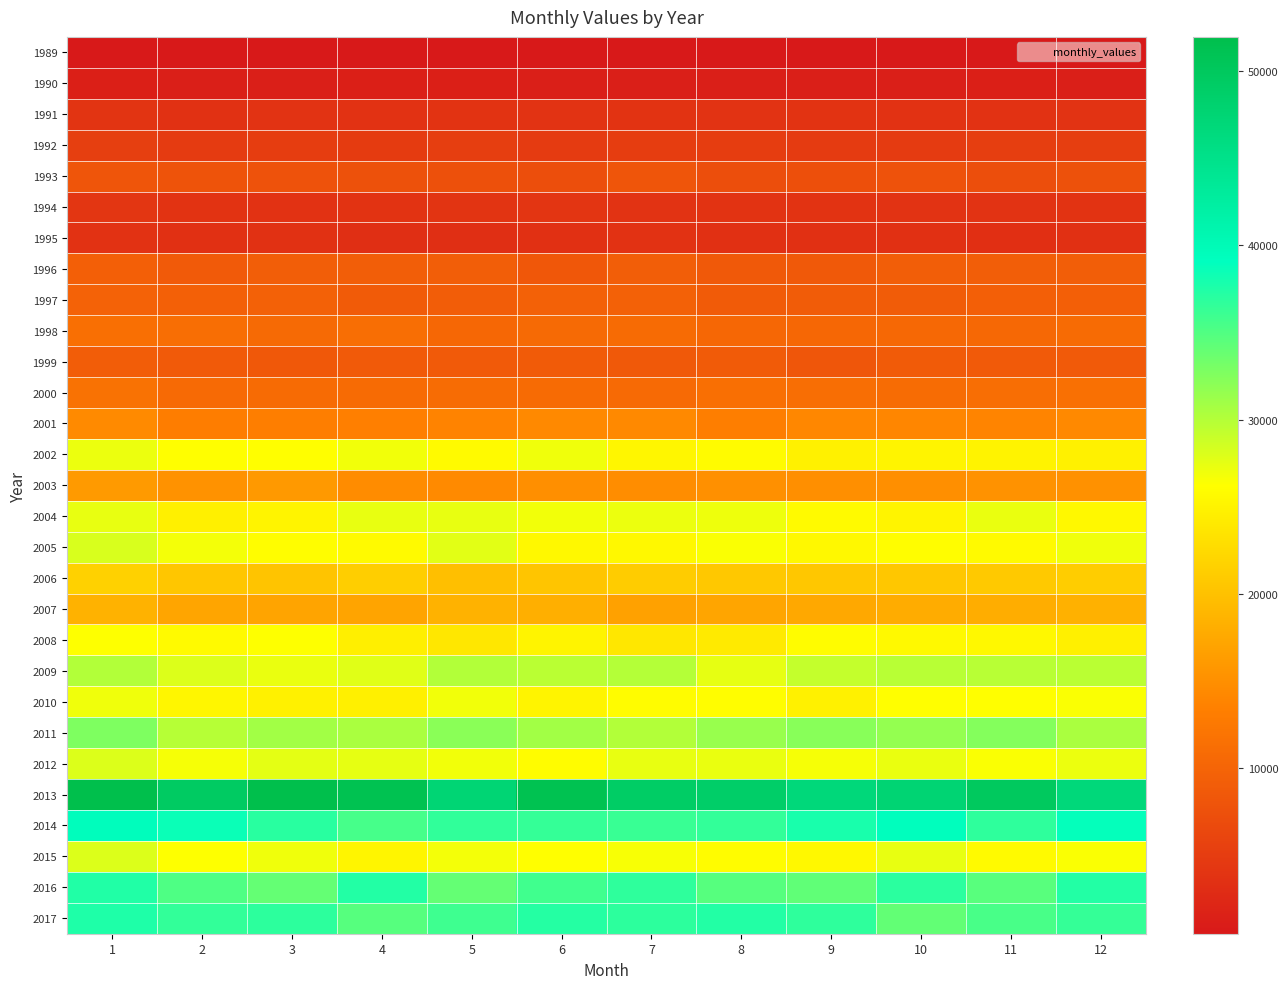

Which series changed the most between 4 and 12?

2013